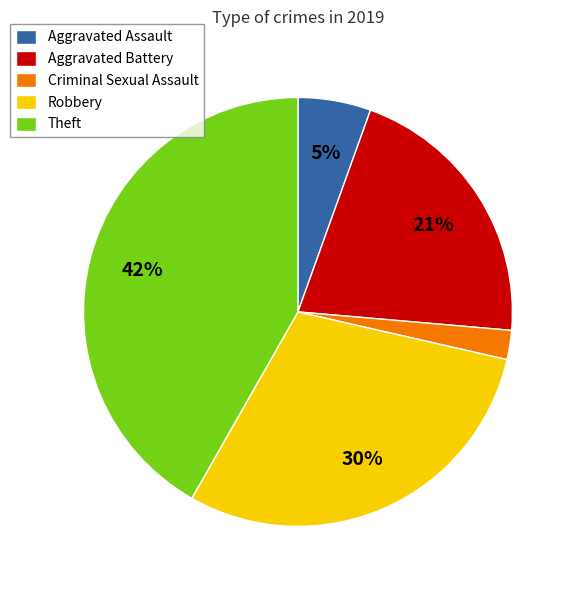

To the nearest percent, what is the combined percentage of Theft and Criminal Sexual Assault?

44%